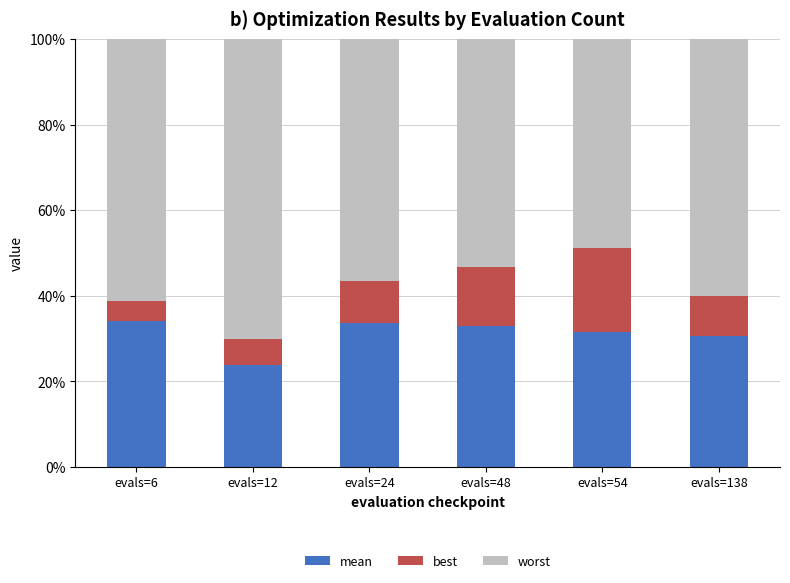

What is the total value across all series at evals=24?

100.0